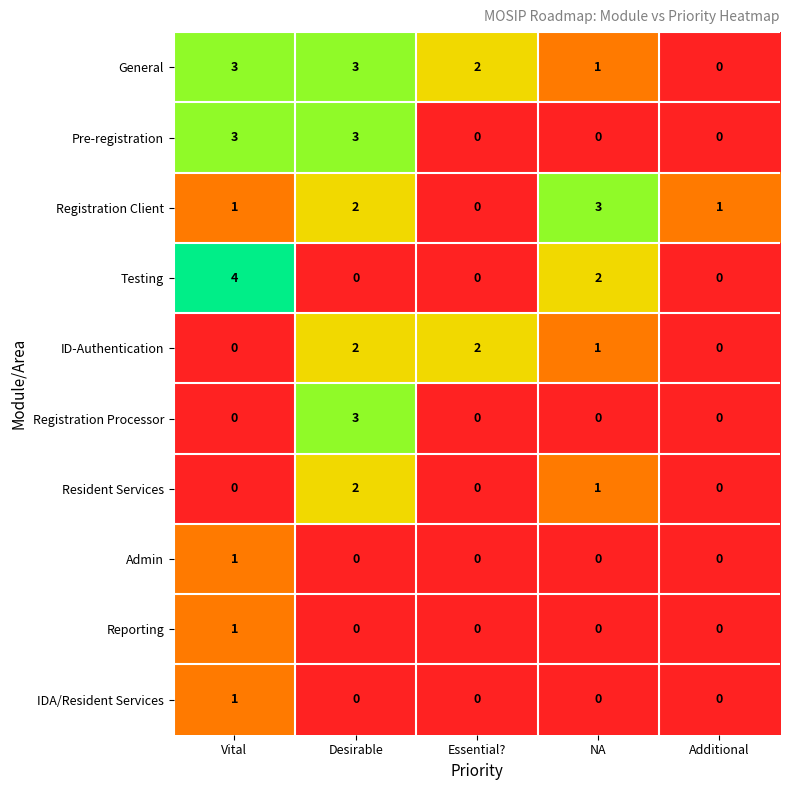

What is the difference between the maximum and minimum values in the Pre-registration series?

3